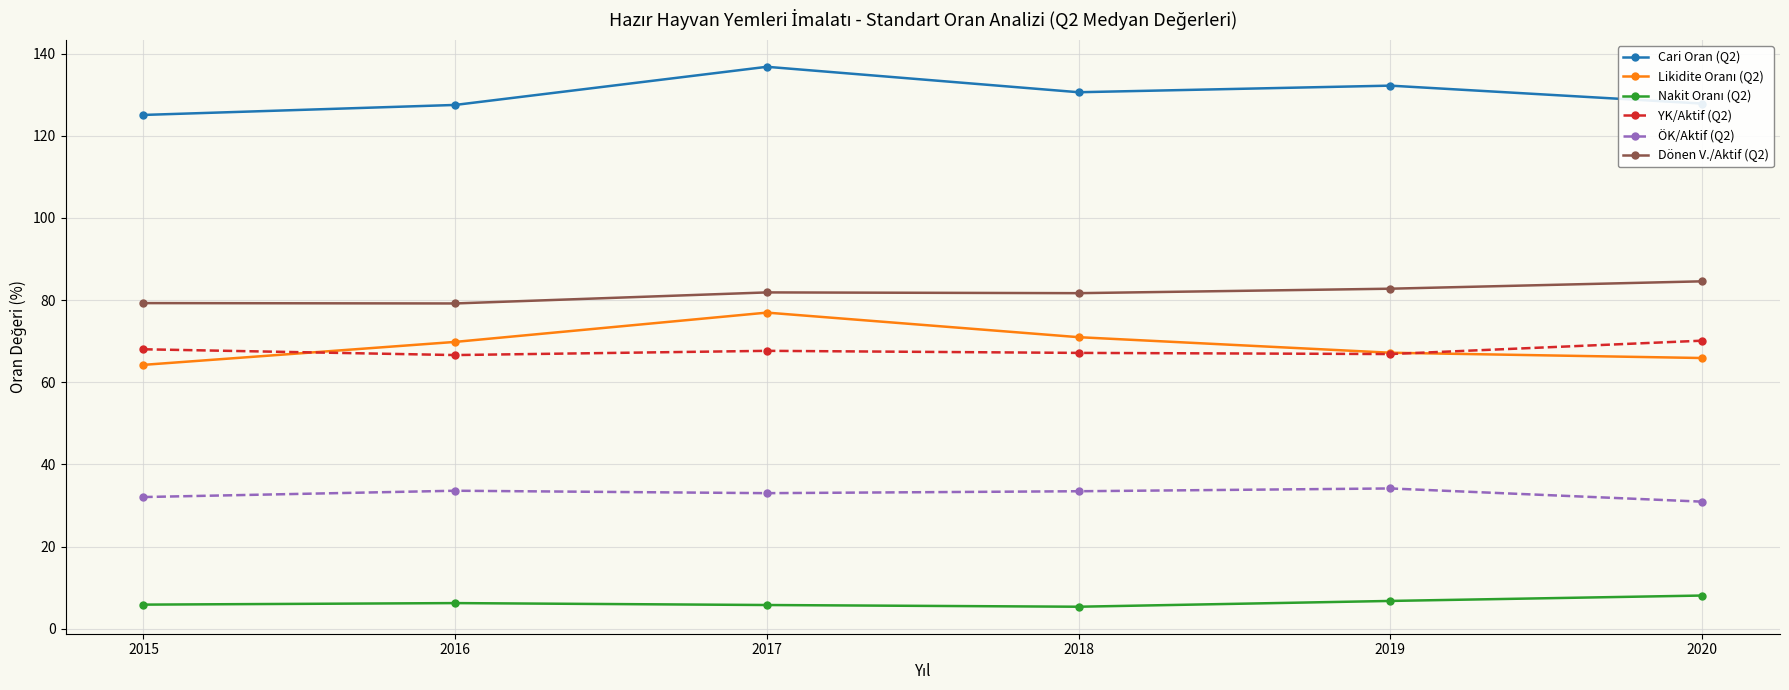

What is the spread (max minus min) of values at 2015?

119.2